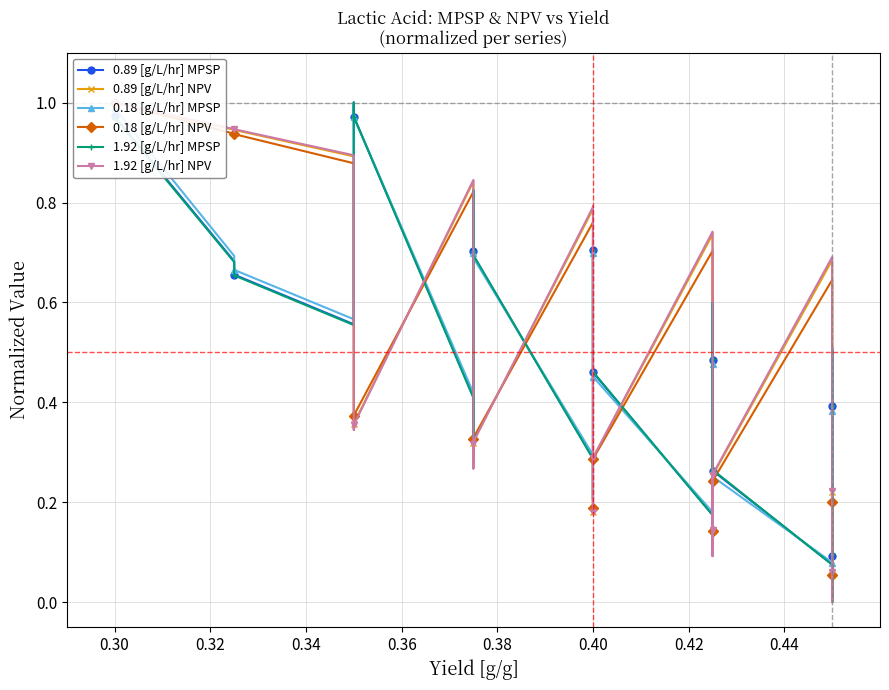

How many values in the 1.92 [g/L/hr] NPV series exceed 0?

37